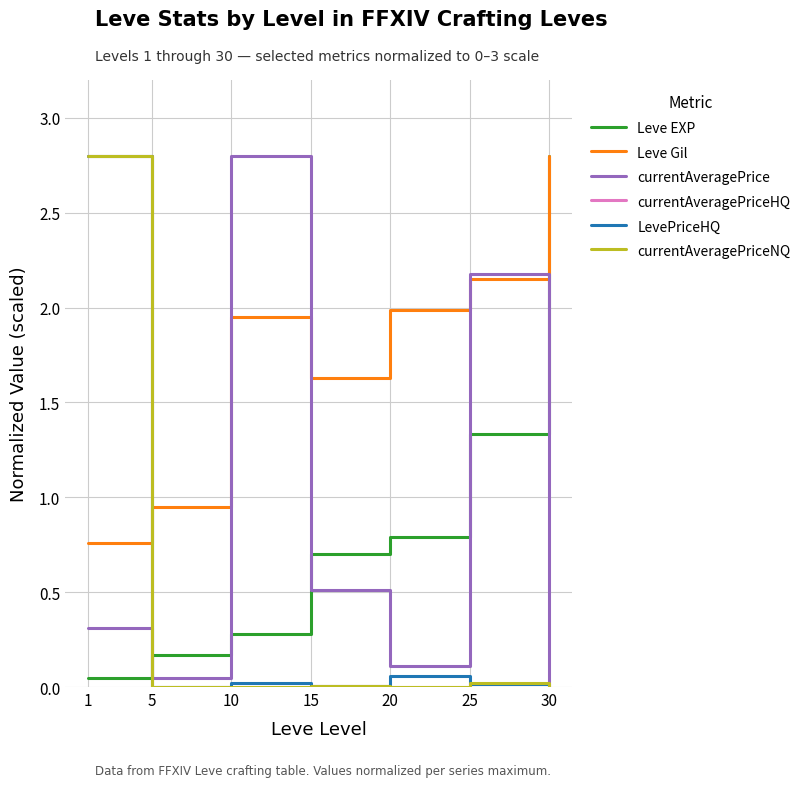

True or false: Leve Gil has more than 2 points higher than both neighbors.

False